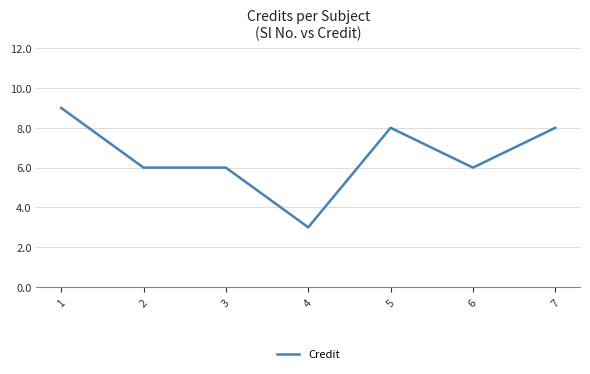

How many values are between 6 and 8?

5